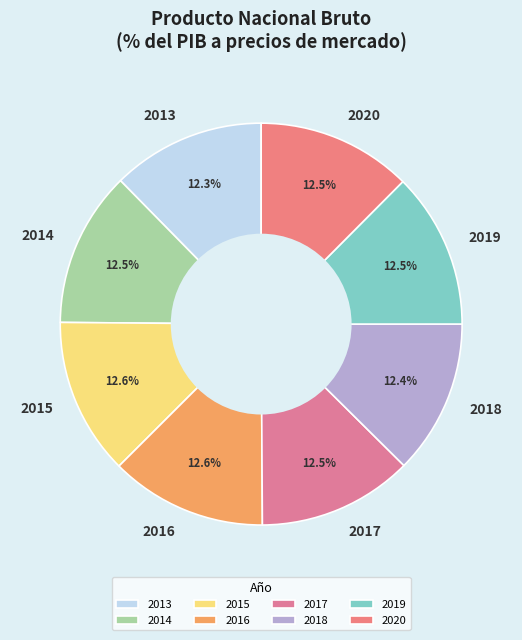

Count the number of slices in the pie.

8